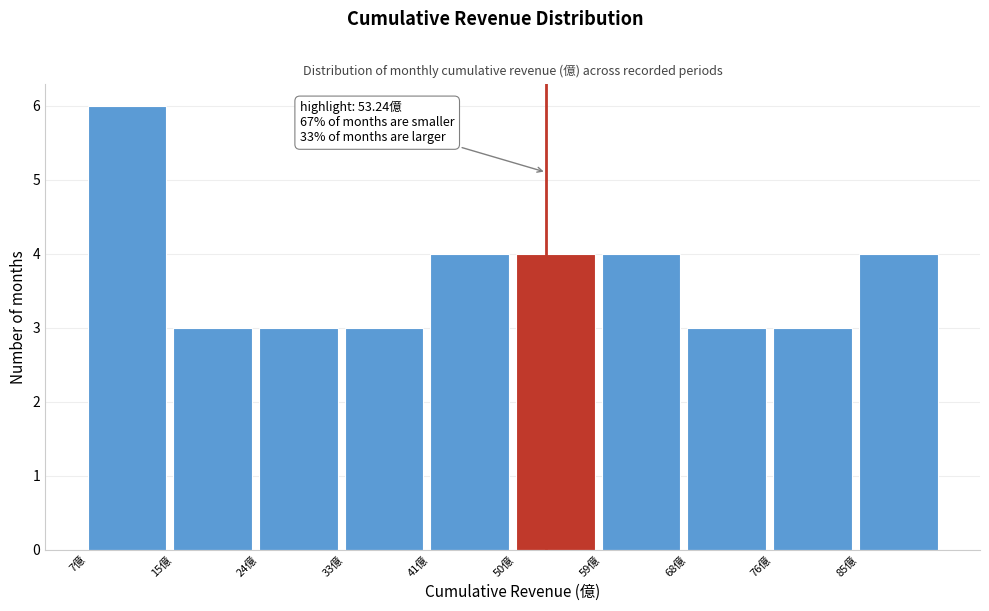

Which range on the x-axis has the tallest bar?

7 to 15